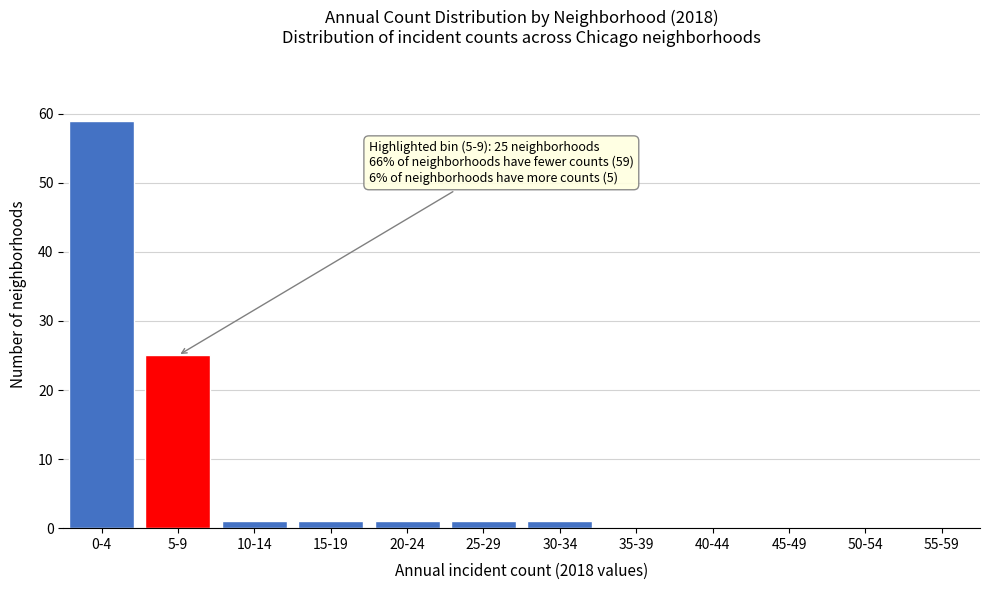

Reading left to right, what are all the values shown in this chart?

0-4=59	5-9=25	10-14=1	15-19=1	20-24=1	25-29=1	30-34=1	35-39=0	40-44=0	45-49=0	50-54=0	55-59=0